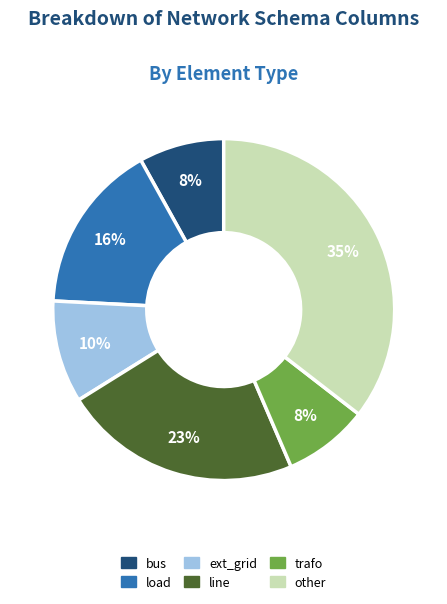

Is the sum of bus and other greater than half?

No